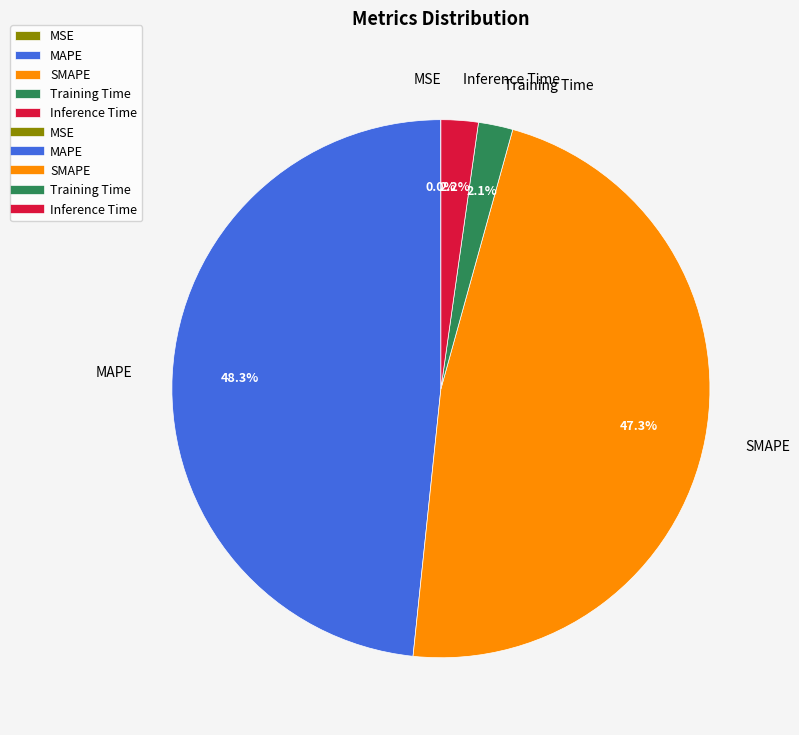

Which has a higher value, Inference Time or MAPE?

MAPE